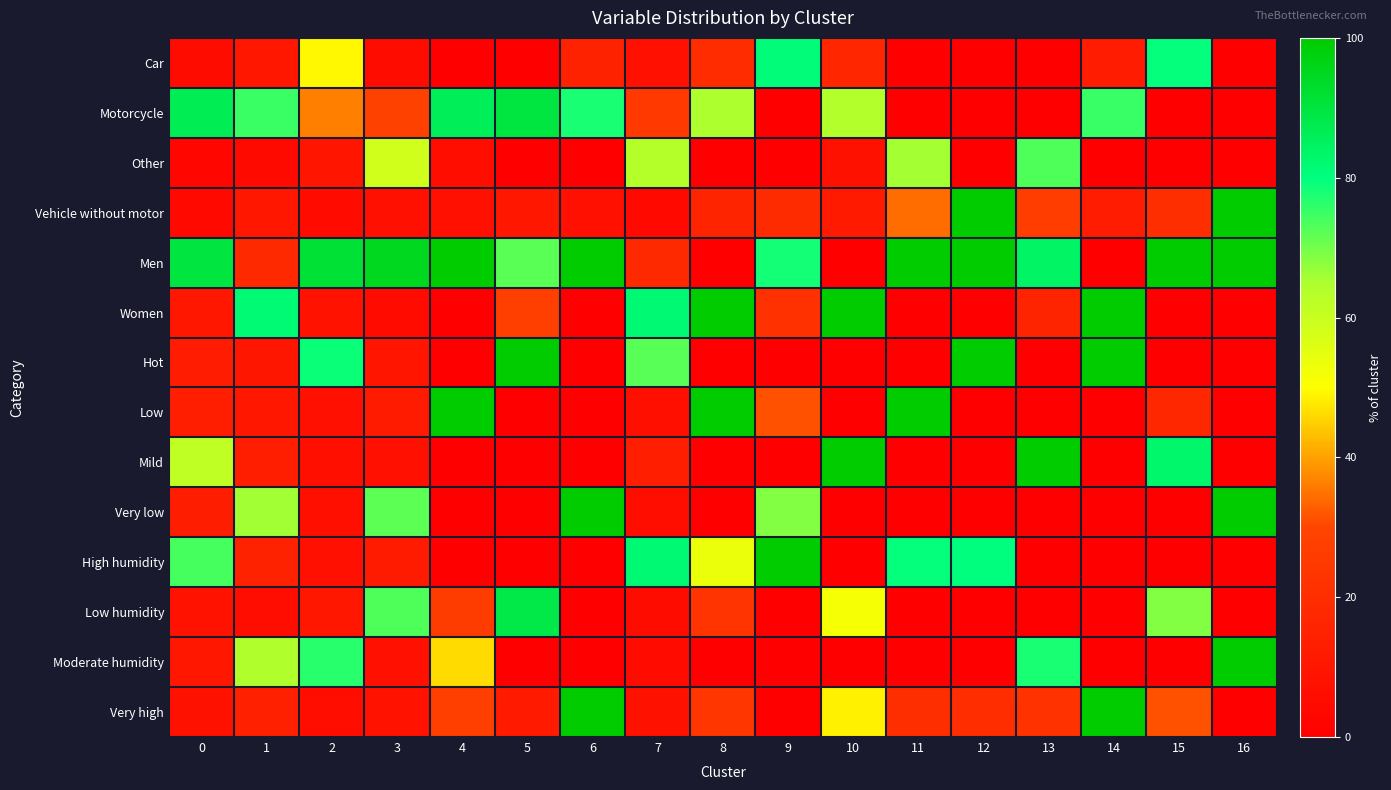

What is the greatest value displayed?

100.0